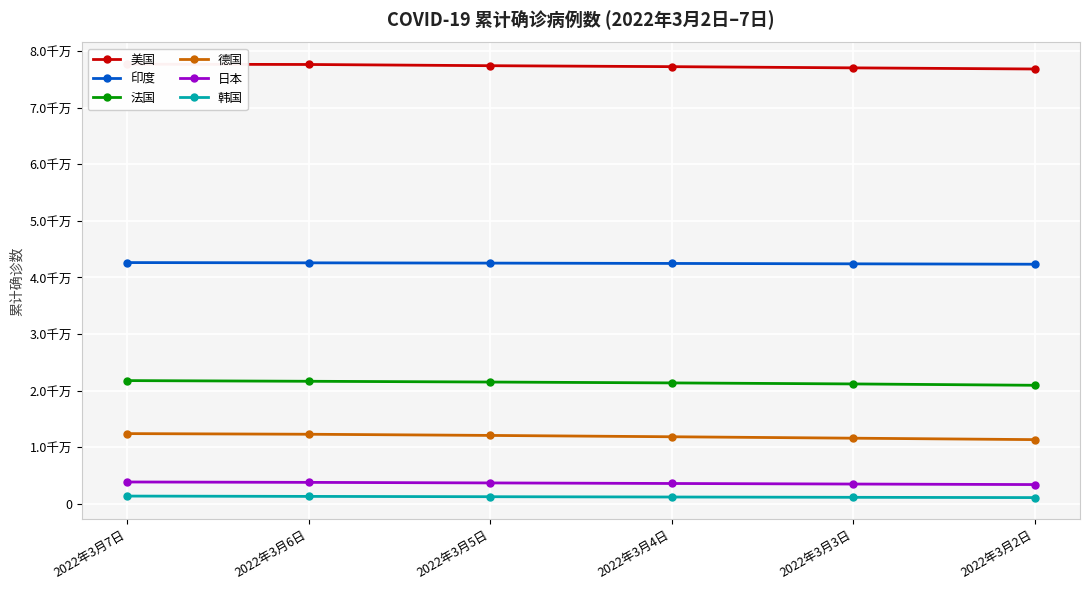

True or false: 韩国 and 德国 cross at least once.

False